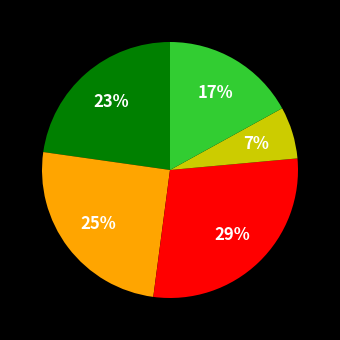

To the nearest percent, what is the average slice percentage?

20%